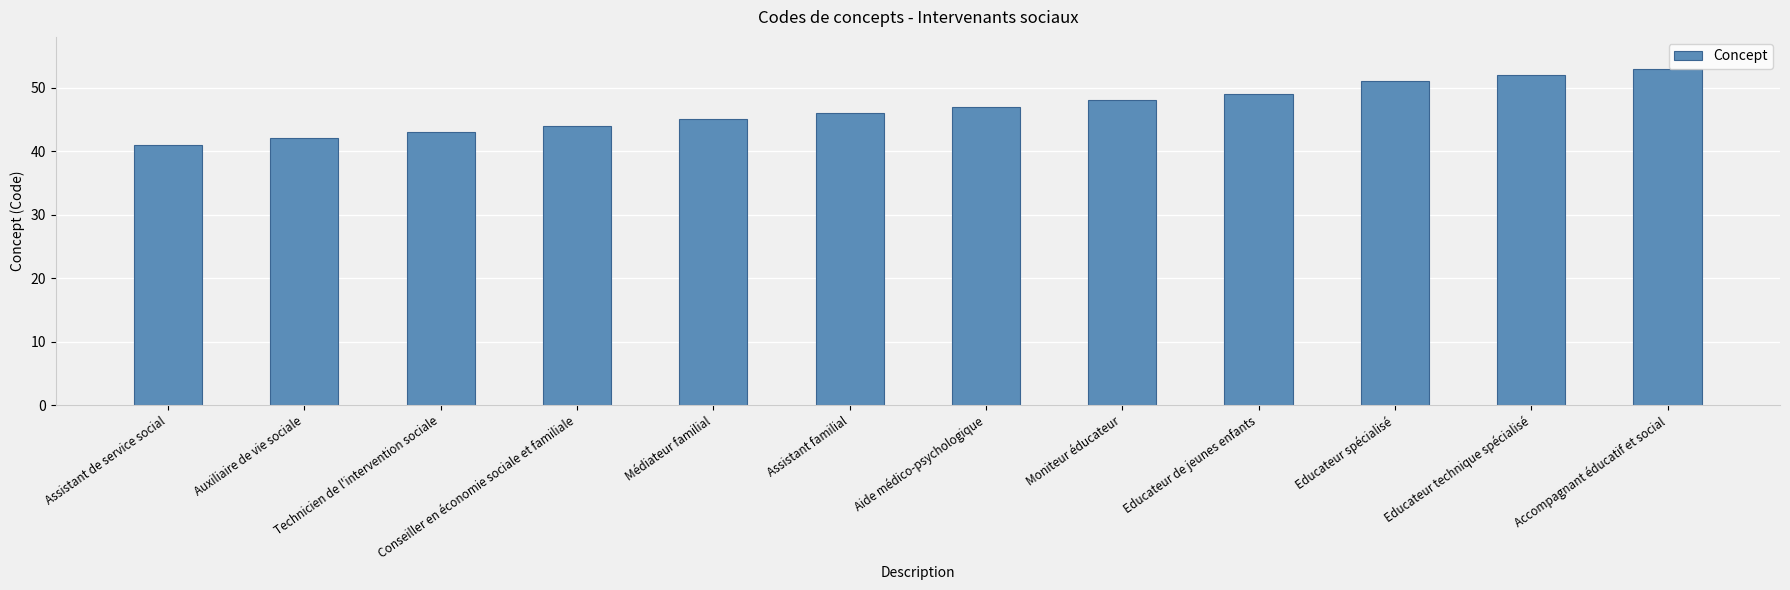

What is the difference between the values at Educateur spécialisé and Technicien de l'intervention sociale?

8